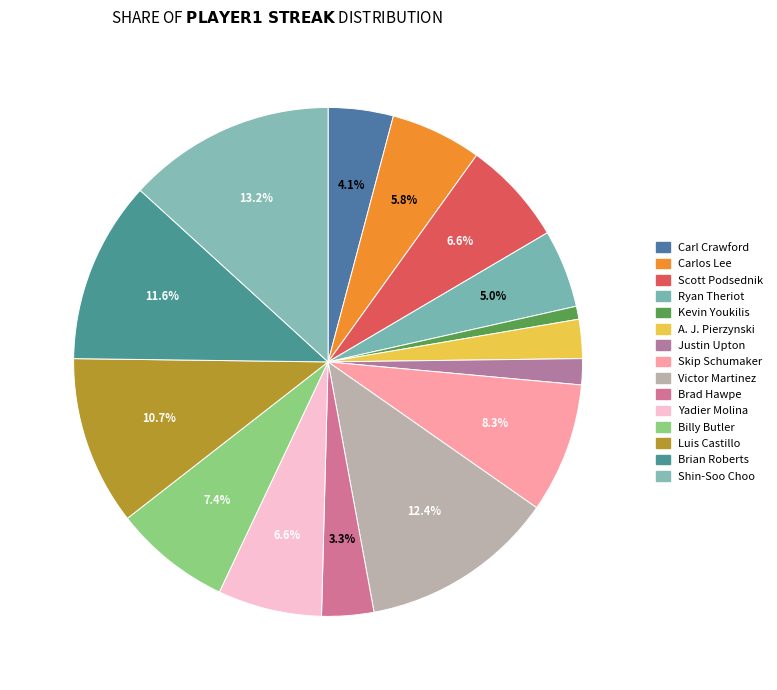

How many slices are in this pie chart?

15